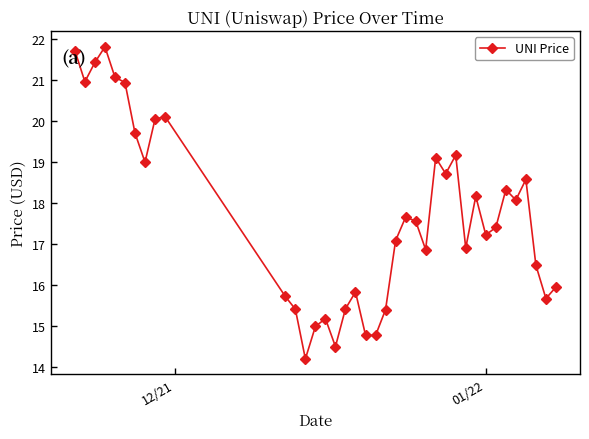

How many data points are less than 17?

16